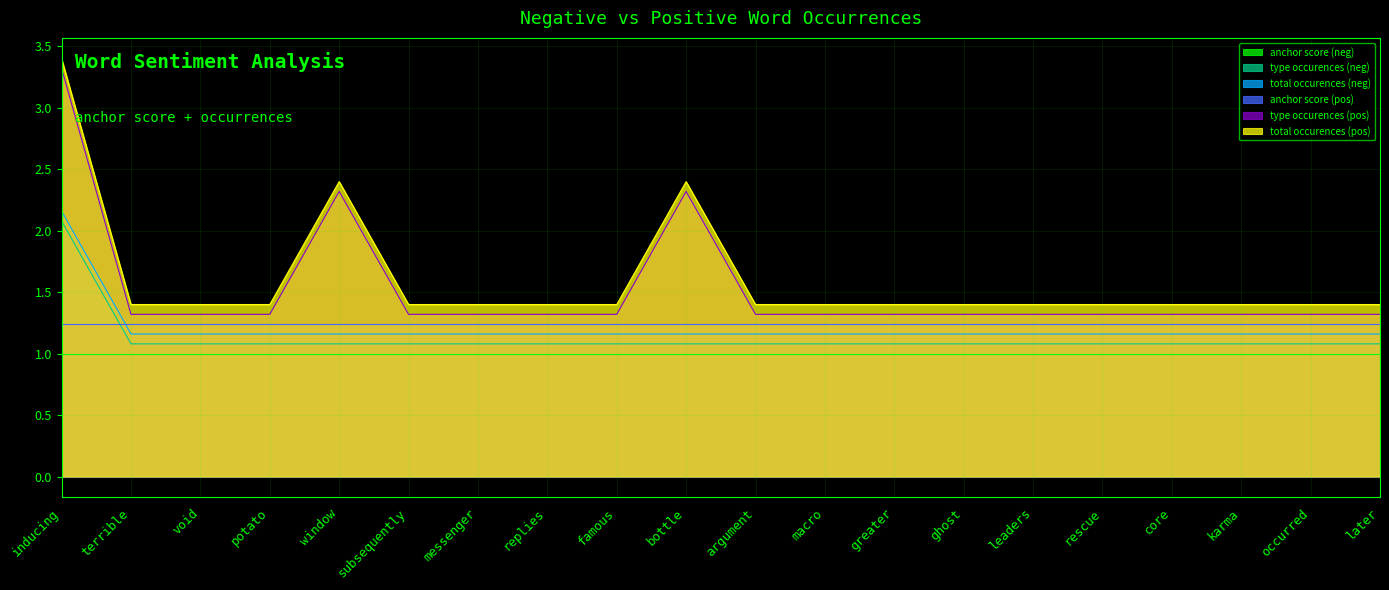

Is the value of type occurences (pos) at core greater than the value of total occurences (neg) at window?

Yes